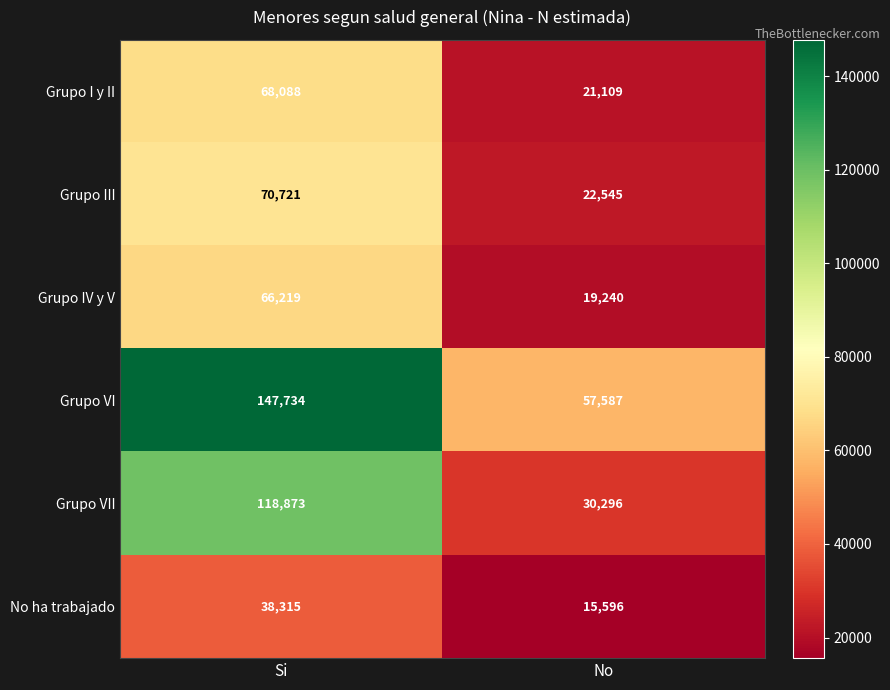

Reading left to right, list all the values displayed in this chart.

Grupo I y II: 68088	21109
Grupo III: 70721	22545
Grupo IV y V: 66219	19240
Grupo VI: 147734	57587
Grupo VII: 118873	30296
No ha trabajado: 38315	15596